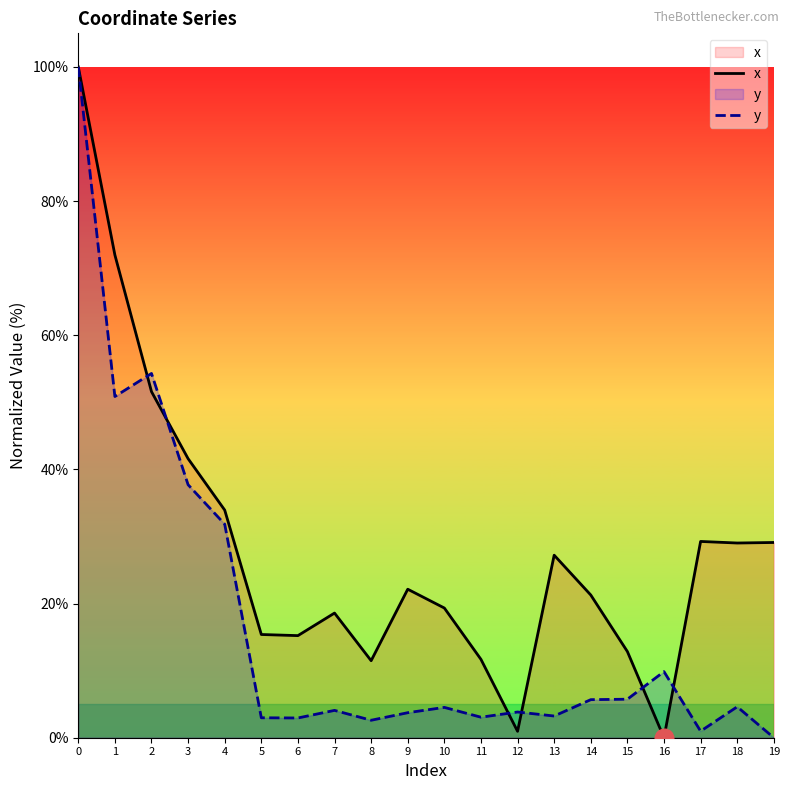

Which series has the widest spread of Y values?

x